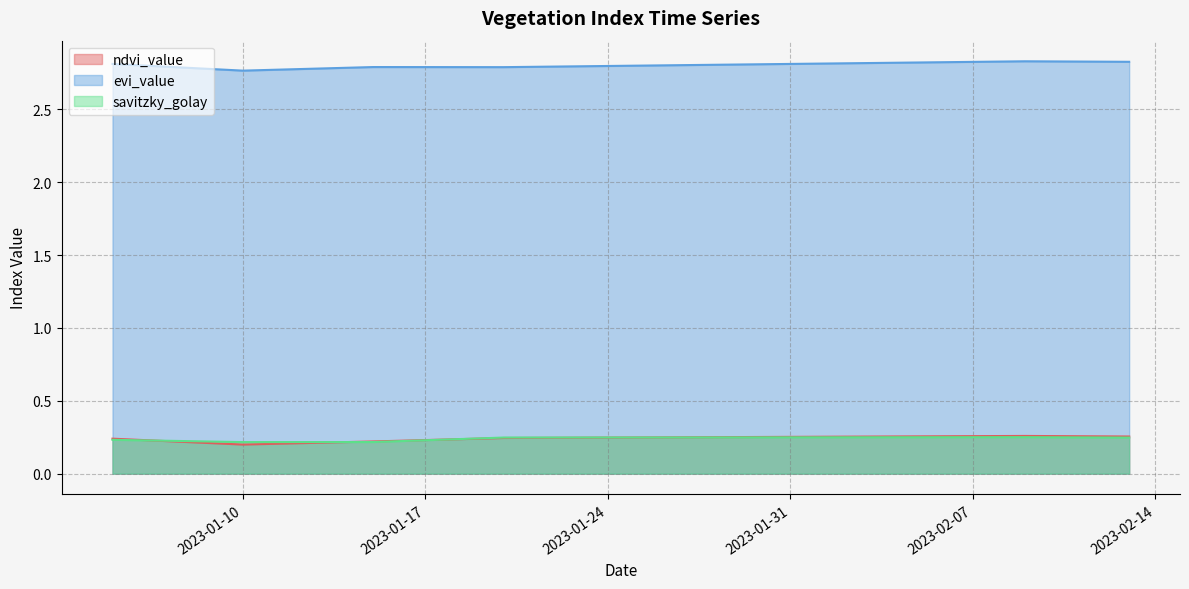

What is the label of the 27th point from the left?

2023-01-31